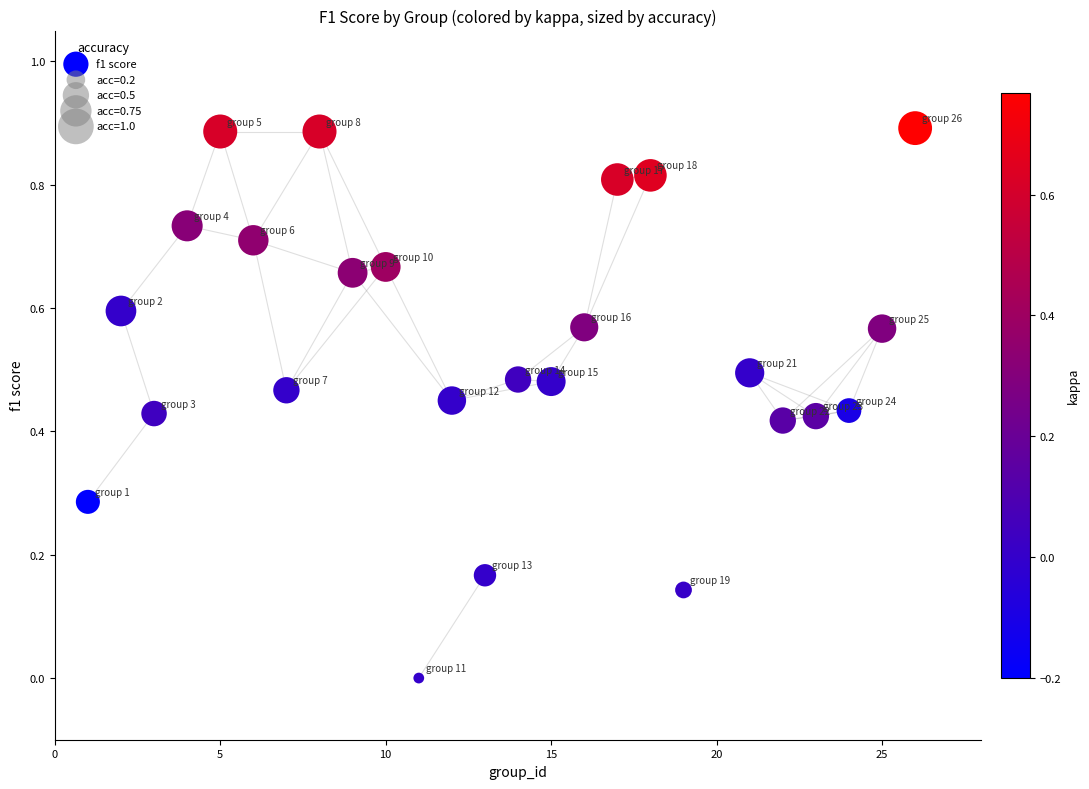

What is the range of X values (max minus min)?

25.0